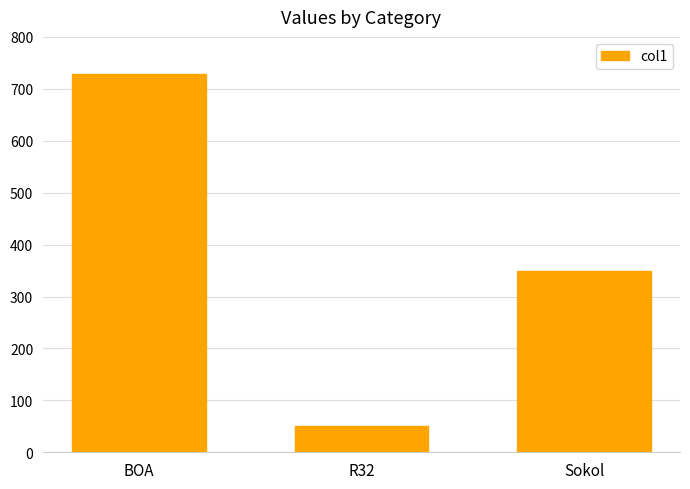

What is the smallest value displayed?

50